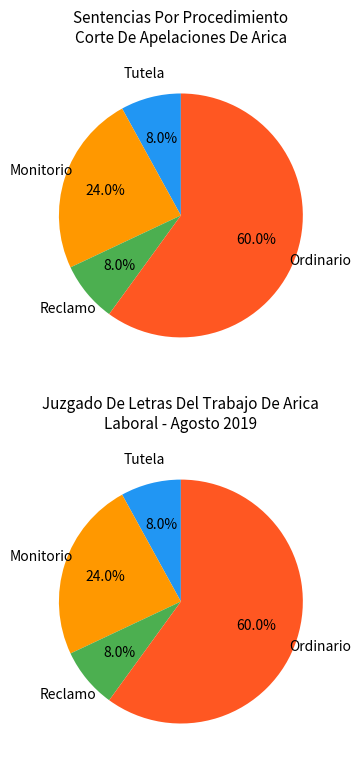

Is there a majority slice in this chart?

Yes